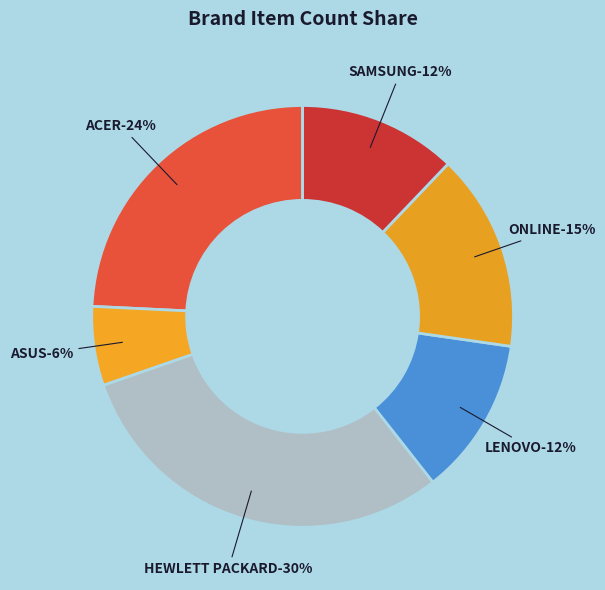

How many segments does this pie chart have?

6